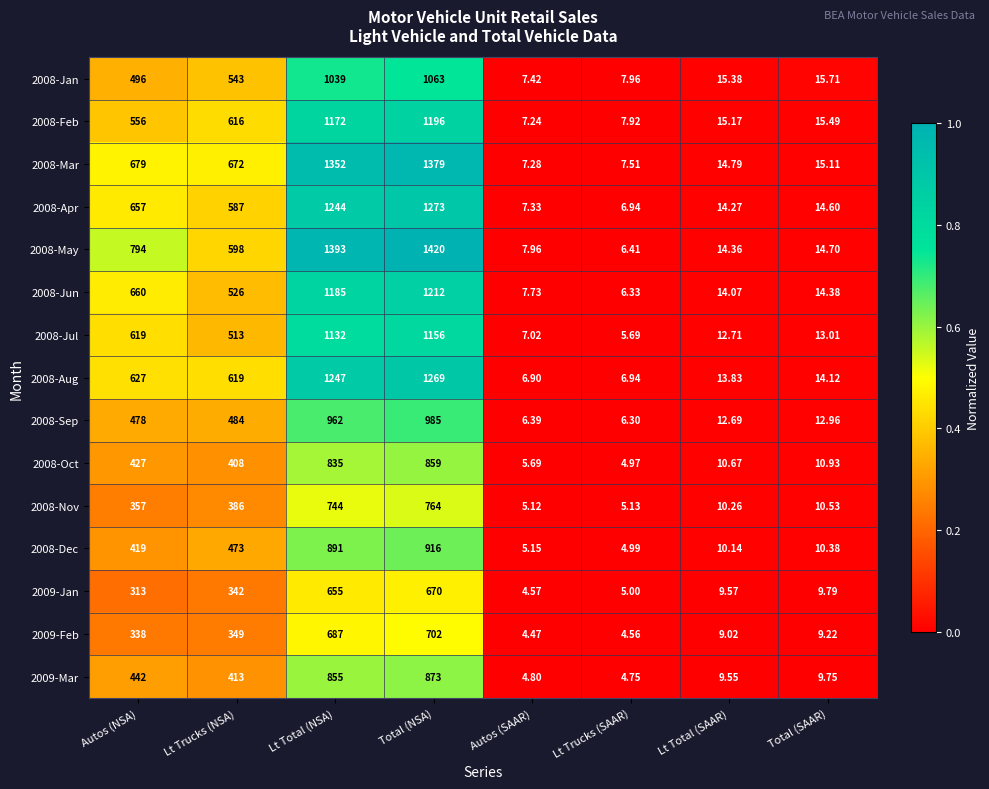

At which category is the sum across all series the highest?

Total (NSA)